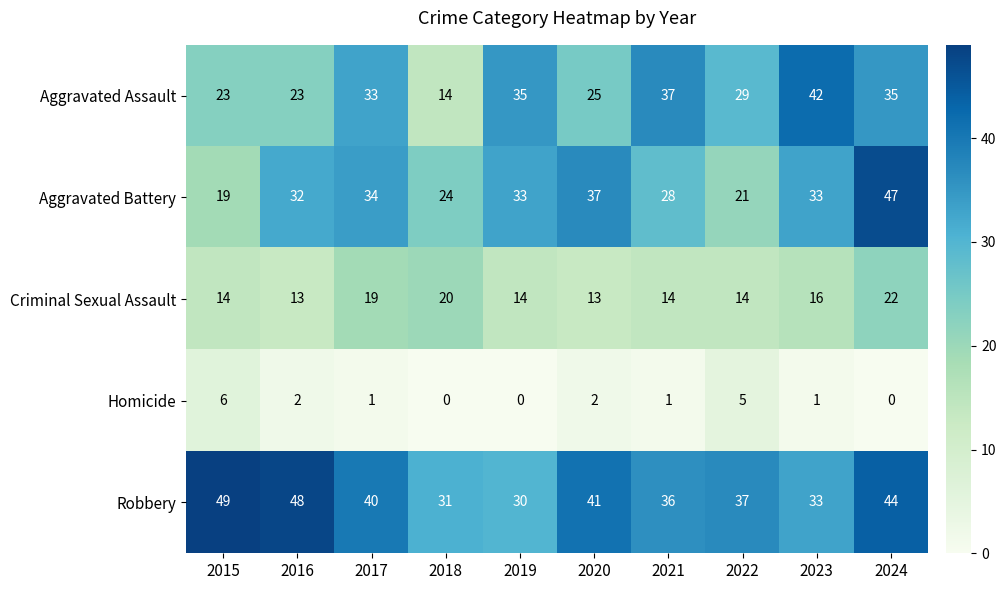

Rank the series at 2022 from lowest to highest value.

Homicide, Criminal Sexual Assault, Aggravated Battery, Aggravated Assault, Robbery